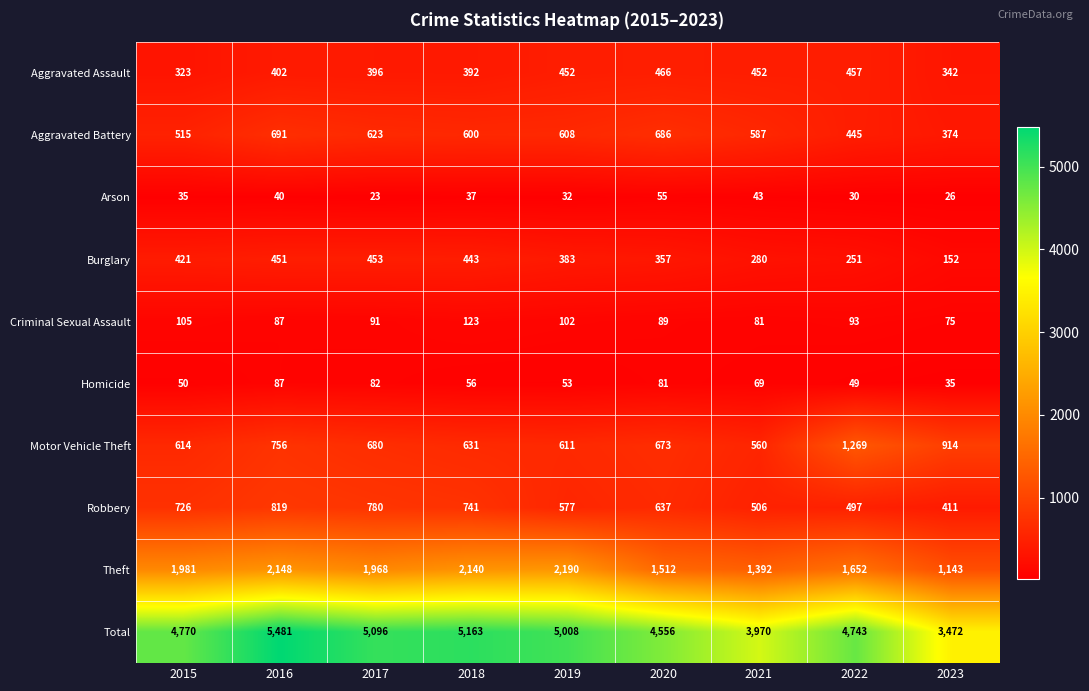

What is the sum of the Aggravated Assault values at 2020 and 2021?

918